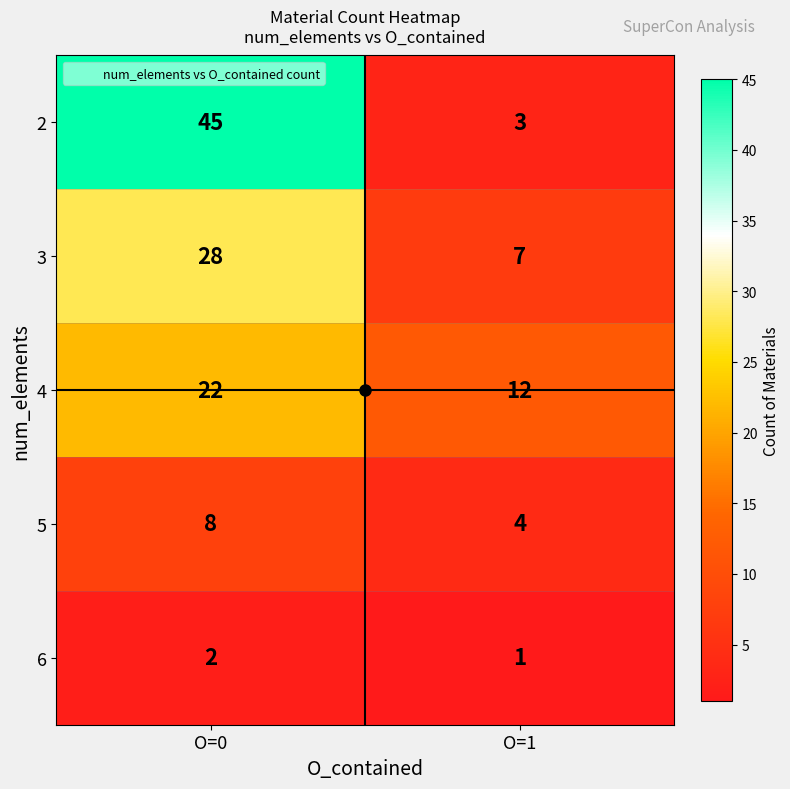

Which series has the largest total across all categories?

2